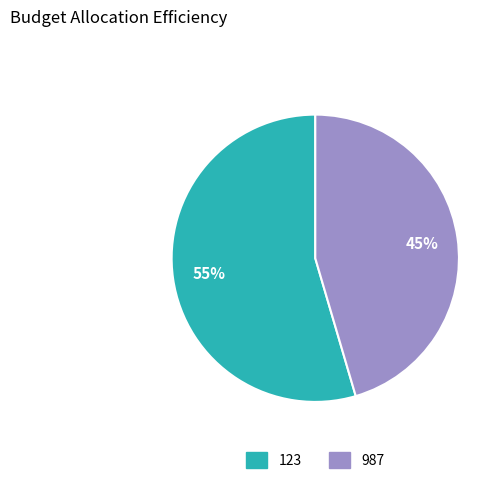

True or false: 987 accounts for 36% of the total.

False